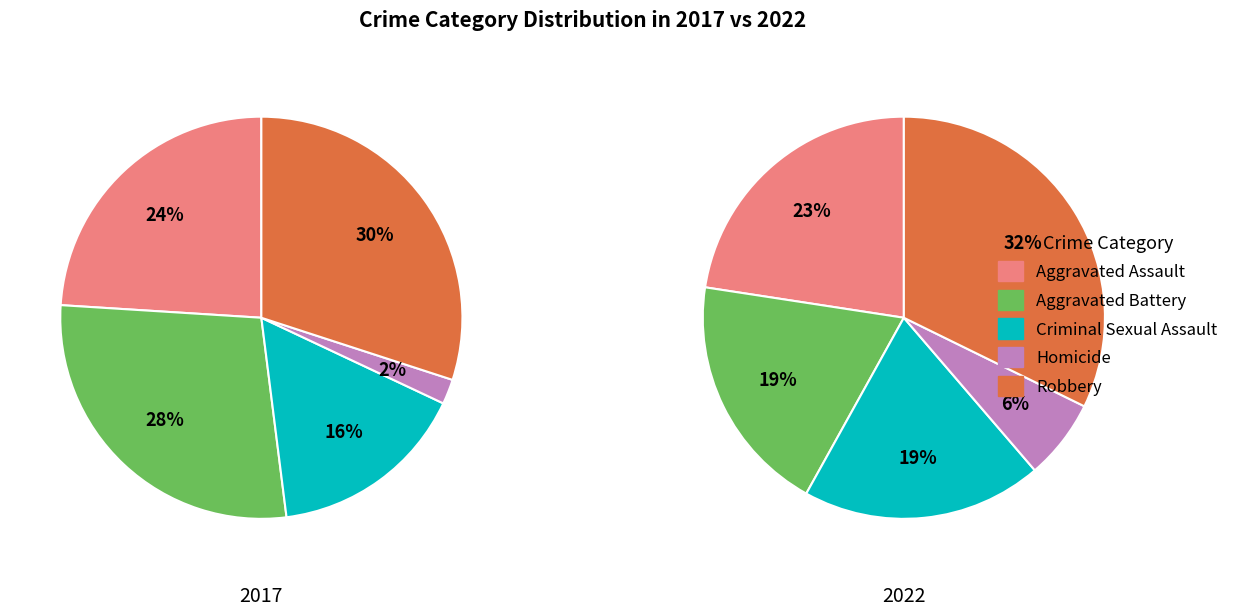

Does 2 represent more than half of the total?

No